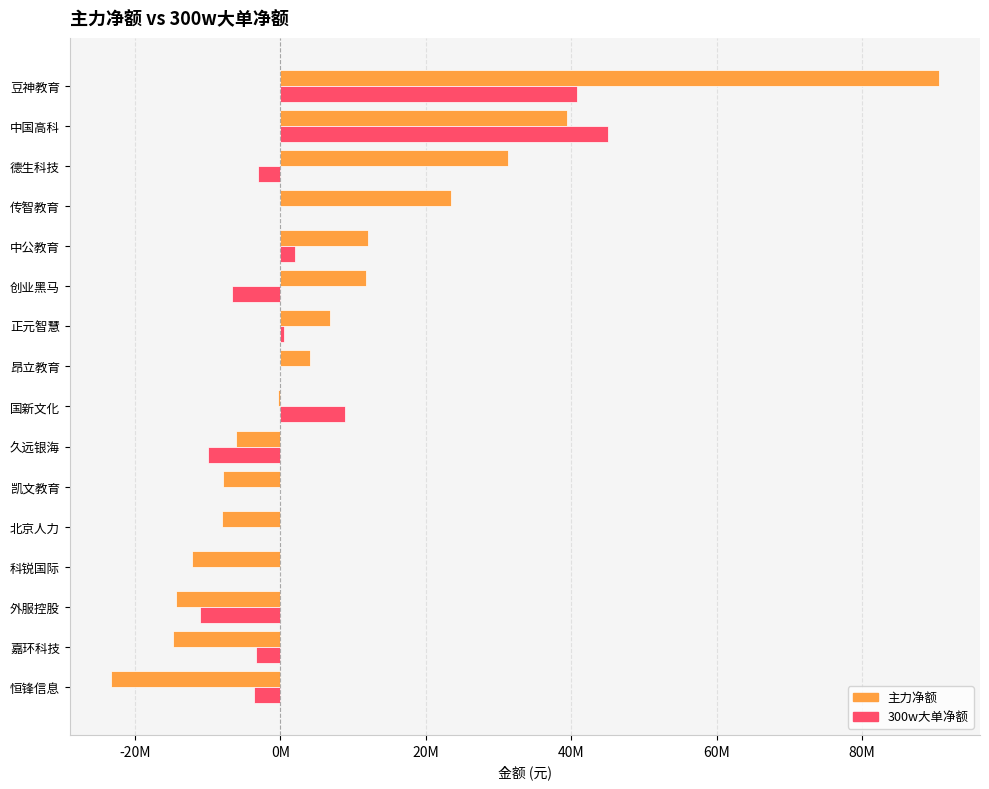

What are all the series names shown in the legend?

主力净额, 300w大单净额